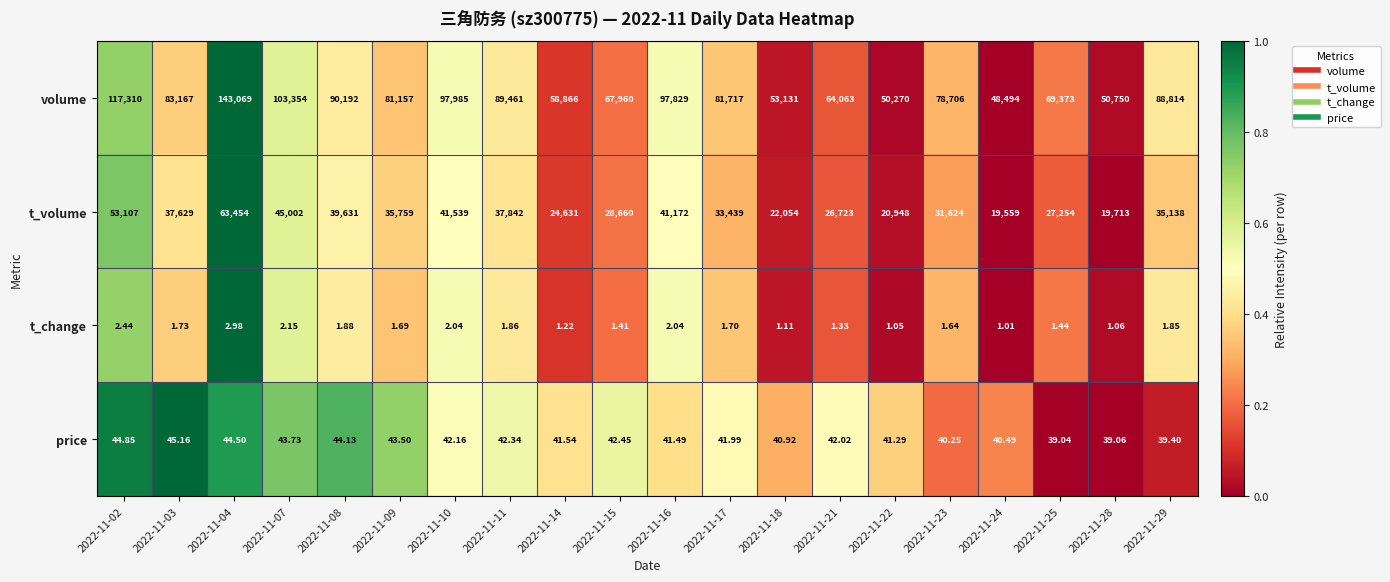

Count the number of categories in the chart.

20